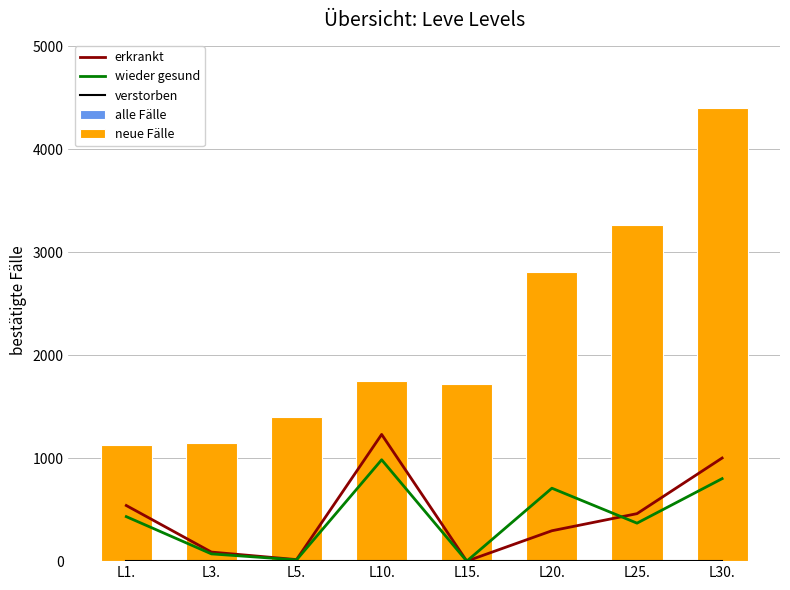

Reading left to right, extract all data points from this chart.

erkrankt: 540.0	88.0	15.0	1230.0	0.0	295.0	461.0	1001.0
wieder gesund: 432.0	70.4	12.0	984.0	0.0	708.0	368.8	800.8
verstorben: 0.0	0.0	0.0	0.0	0.0	0.0	0.0	0.0
alle Fälle: 8.0	18.0	36.0	89.3	149.2	171.2	252.5	414.1
neue Fälle: 1130.0	1150.0	1400.0	1750.0	1720.0	2810.0	3260.0	4400.0